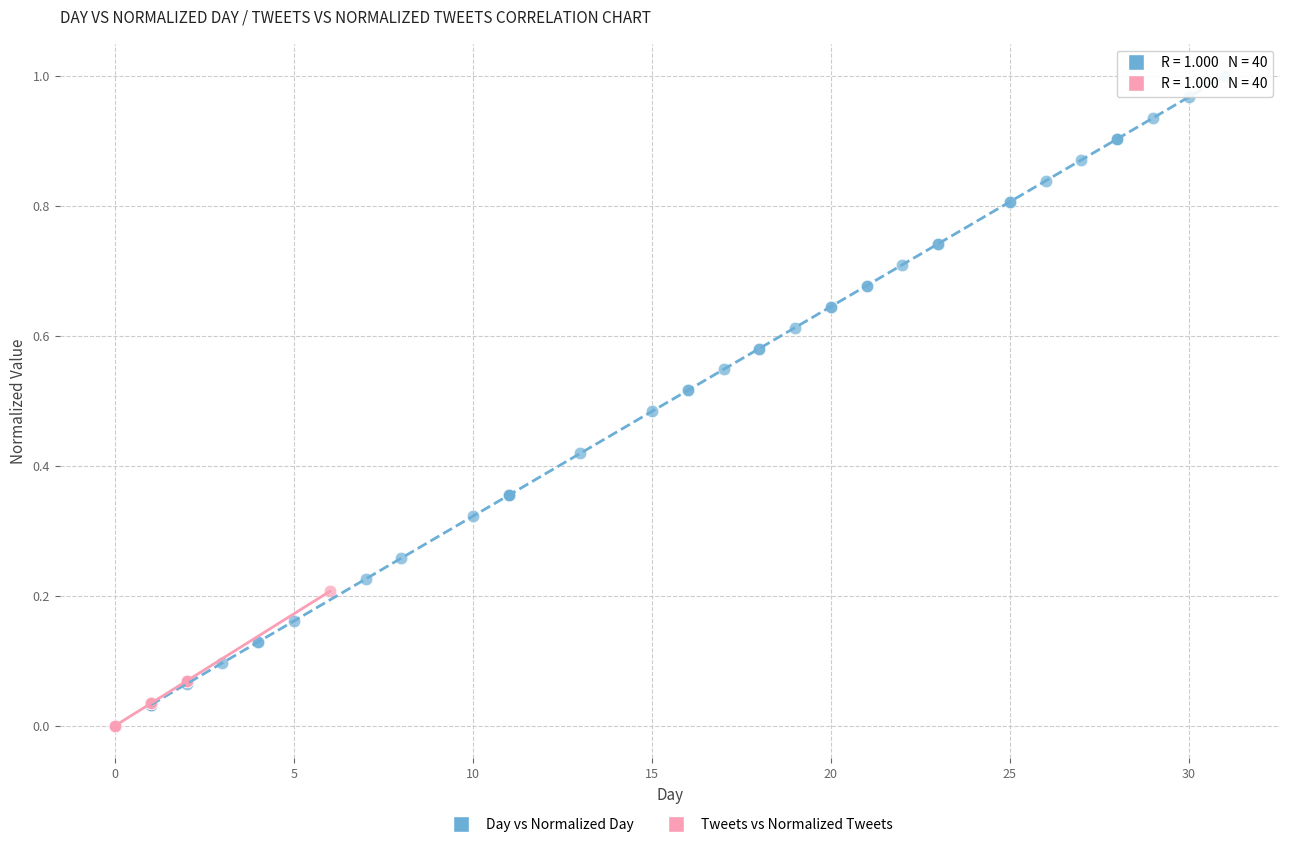

Which series reaches the maximum Y coordinate?

Day vs Normalized Day